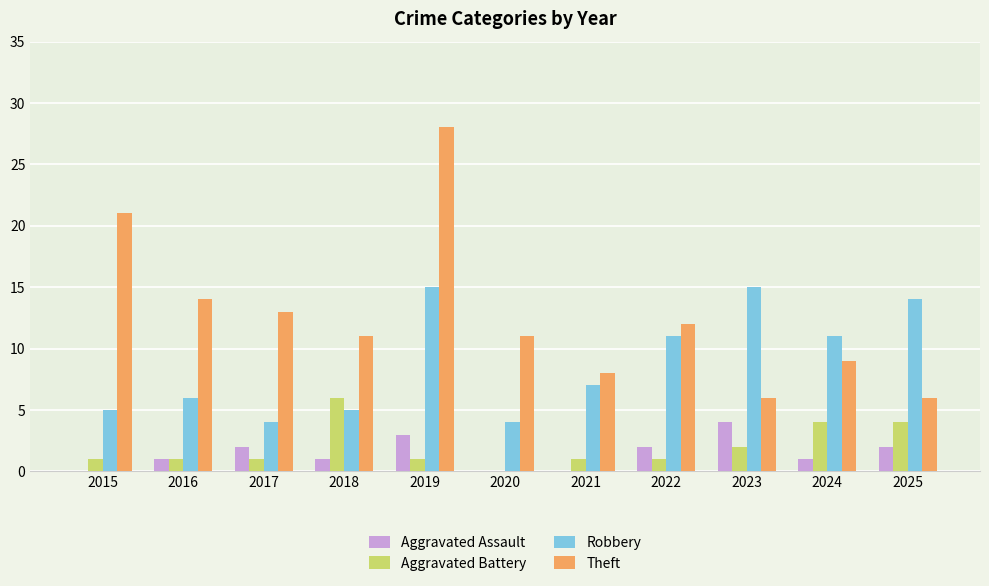

What is the greatest value displayed?

28